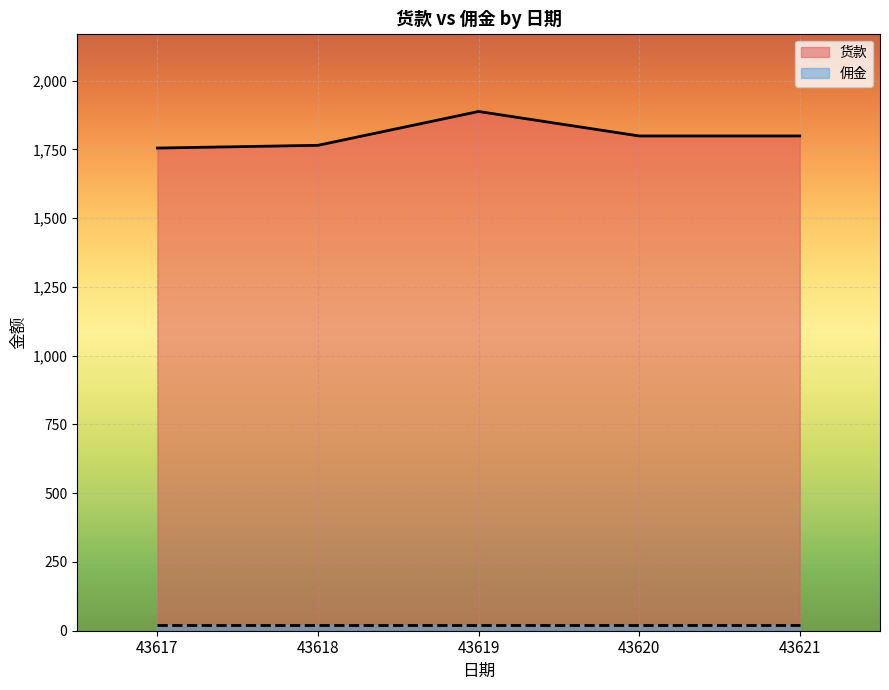

Rank the categories by value from lowest to highest.

43617, 43618, 43620, 43621, 43619